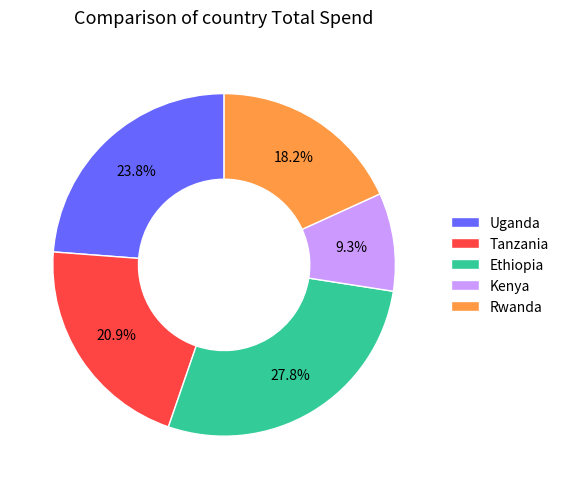

Which category has the biggest portion of the pie?

Ethiopia